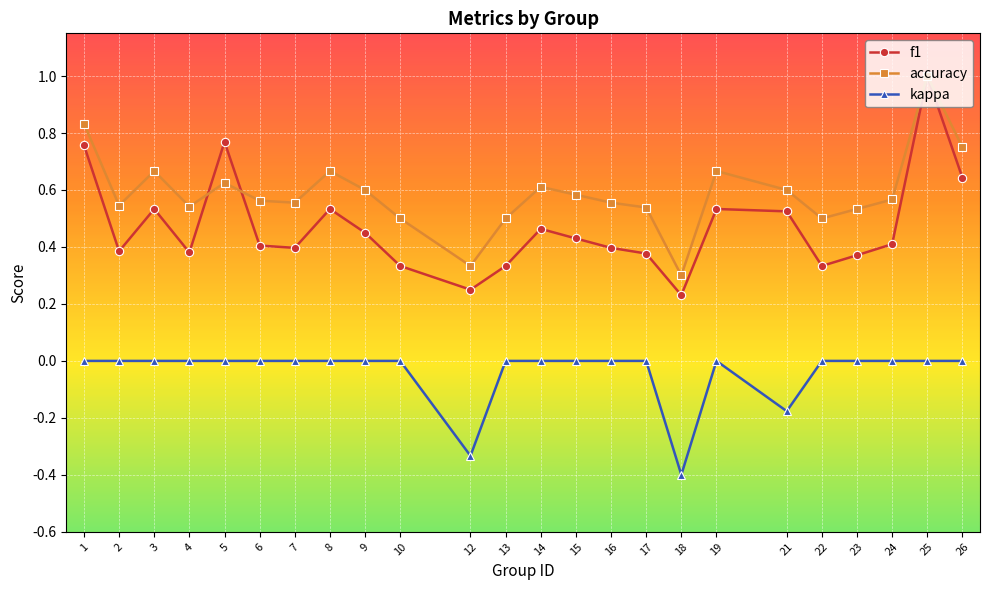

Where is accuracy nearest to the value 0?

18